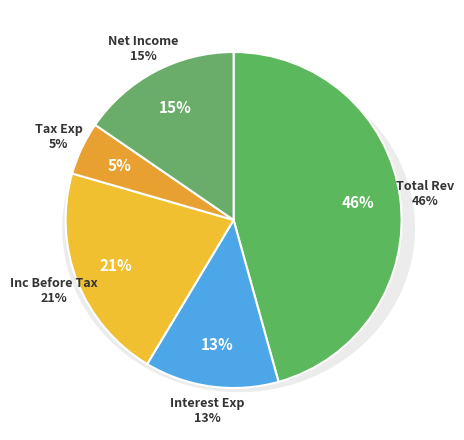

Approximately how many times larger is the value at Net Income compared to Income Before Tax?

0.7